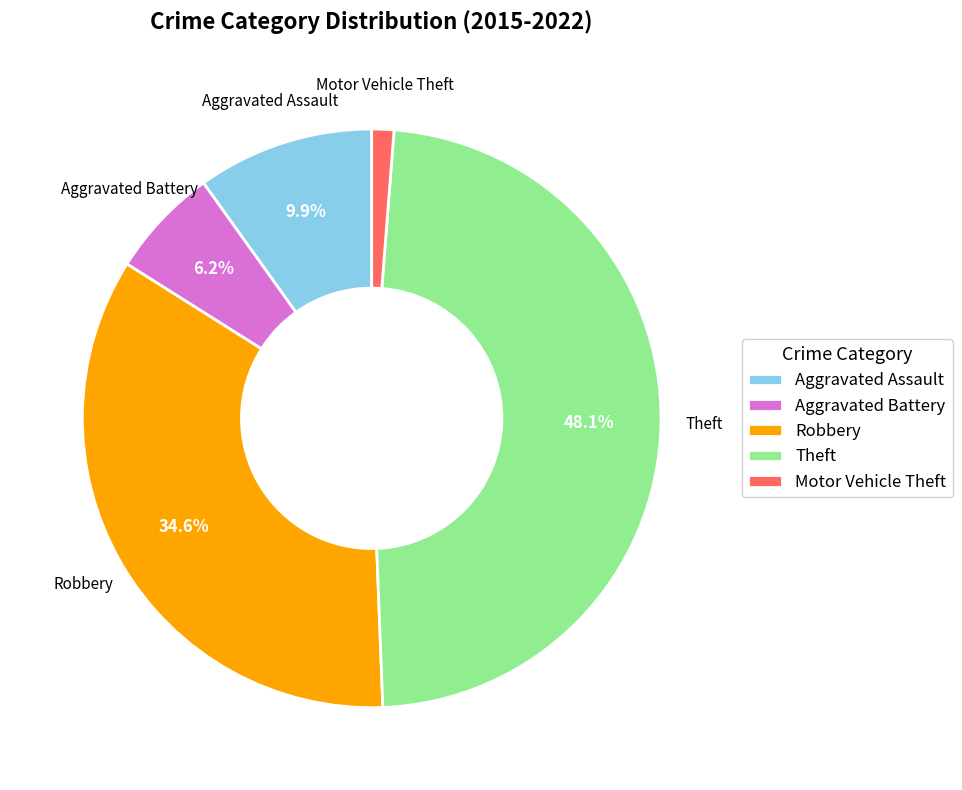

To the nearest percent, what is the combined percentage of Aggravated Battery and Robbery?

41%